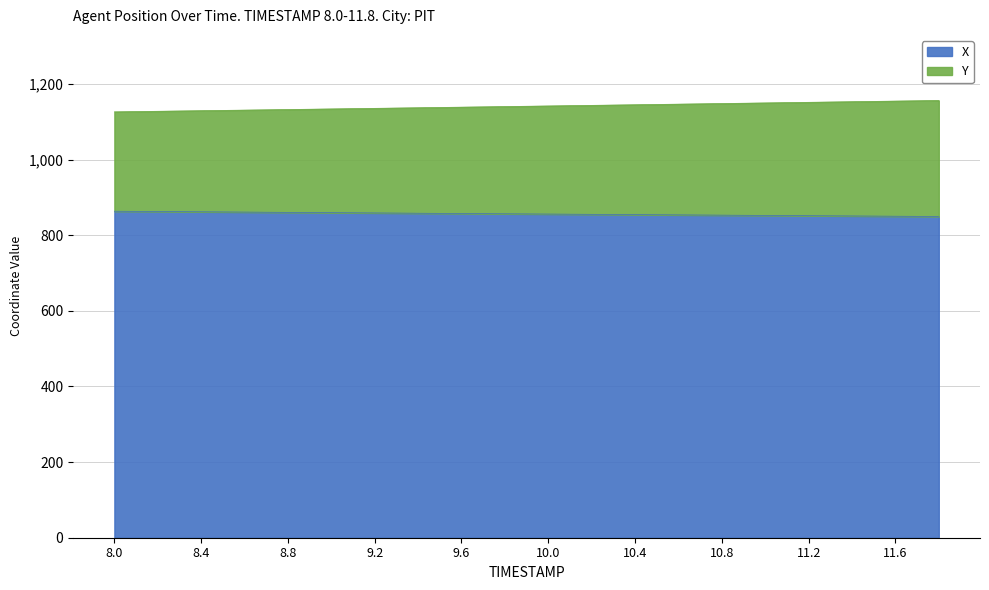

At how many categories does at least one series exceed 919?

20